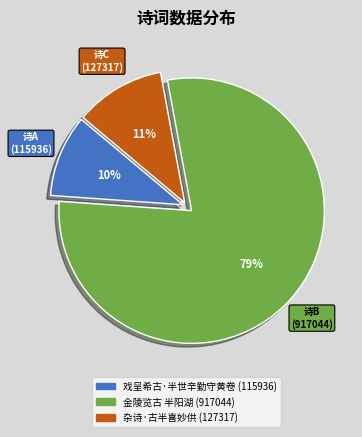

Rank the categories by value from lowest to highest.

戏呈希古·半世辛勤守黄卷, 杂诗·古半喜妙供, 金陵览古 半阳湖